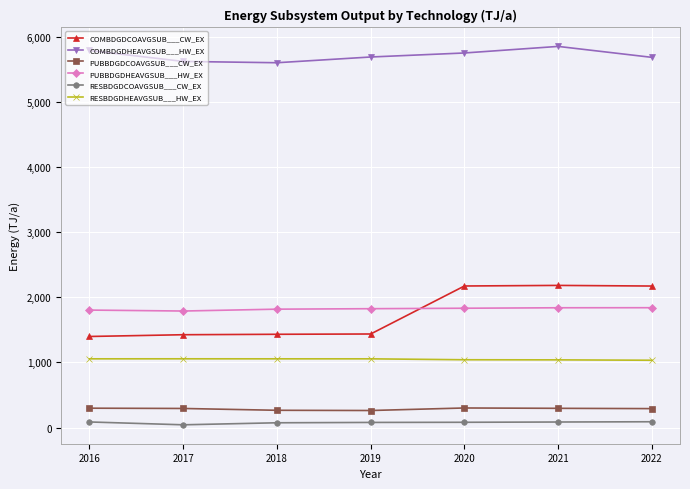

True or false: COMBDGDHEAVGSUB___HW_EX has a value of 5796.1 at 2016.

True